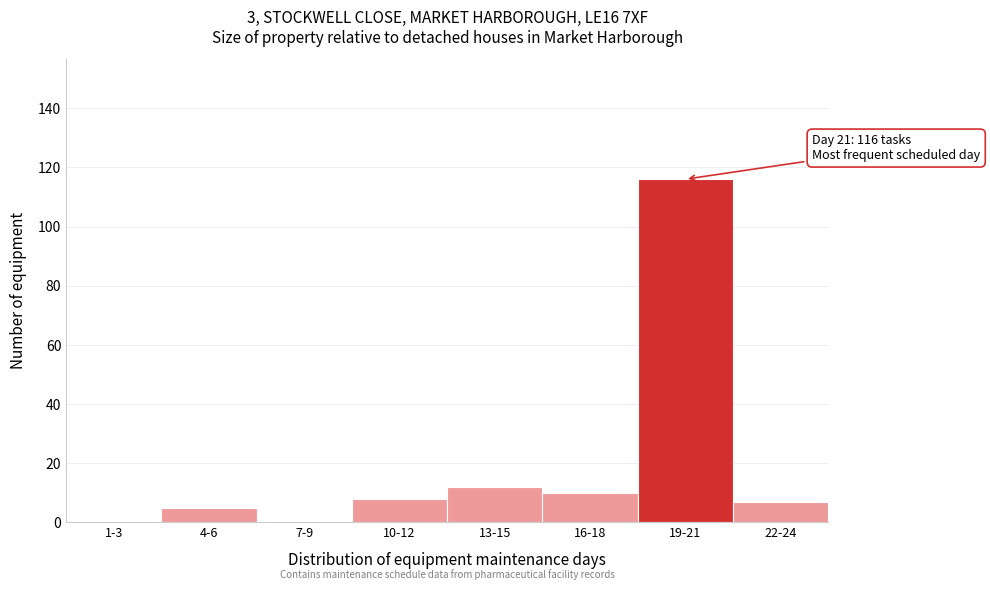

Reading right to left, what are all the values shown in this chart?

22-24=7	19-21=116	16-18=10	13-15=12	10-12=8	7-9=0	4-6=5	1-3=0